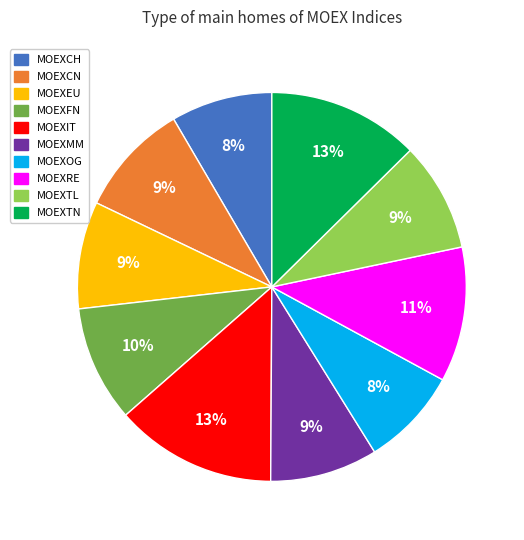

How many segments does this pie chart have?

10